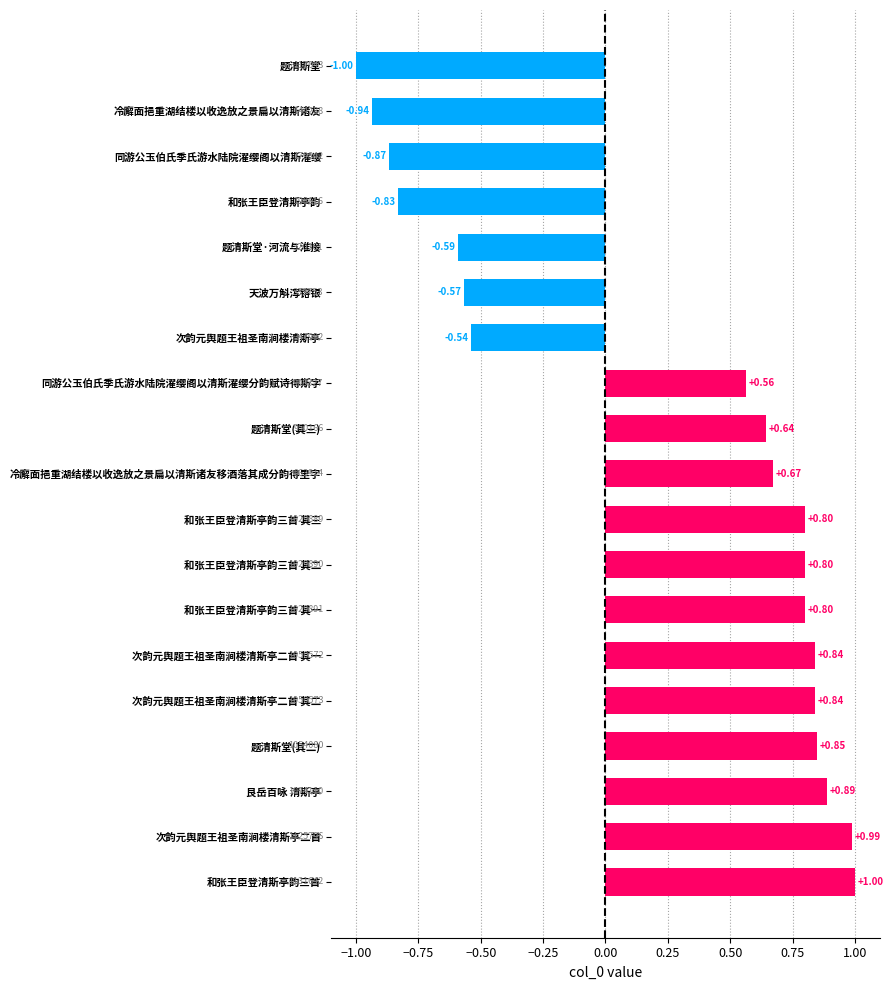

Which has a higher value, 次韵元舆题王祖圣南涧楼清斯亭二首 其一 or 和张王臣登清斯亭韵?

次韵元舆题王祖圣南涧楼清斯亭二首 其一